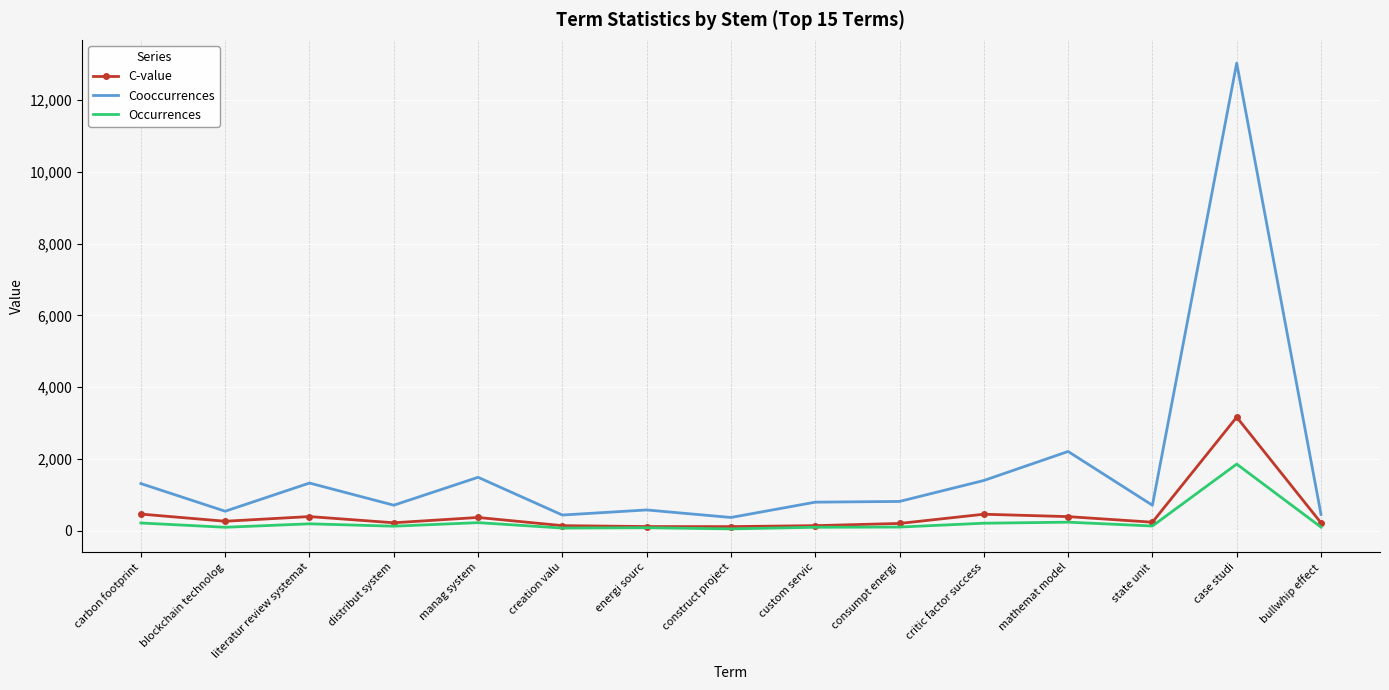

True or false: Occurrences and Cooccurrences intersect in this chart.

False